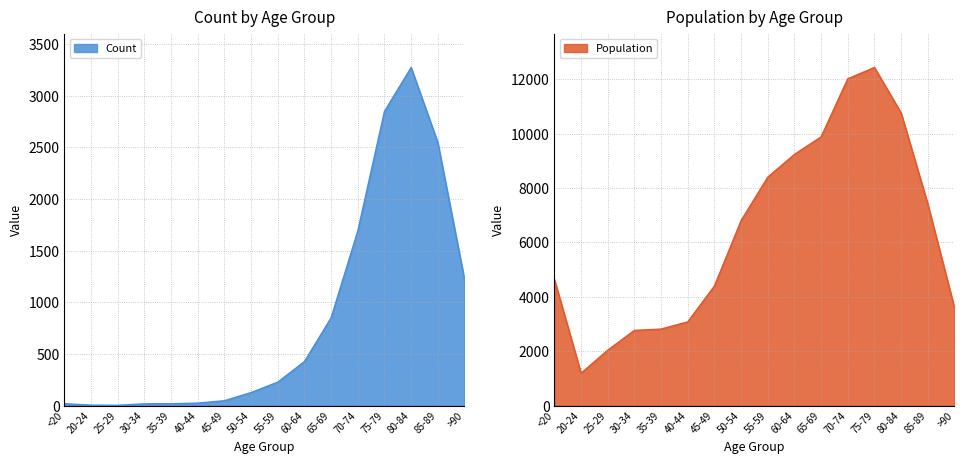

What is the label of the 9th point from the right?

50-54